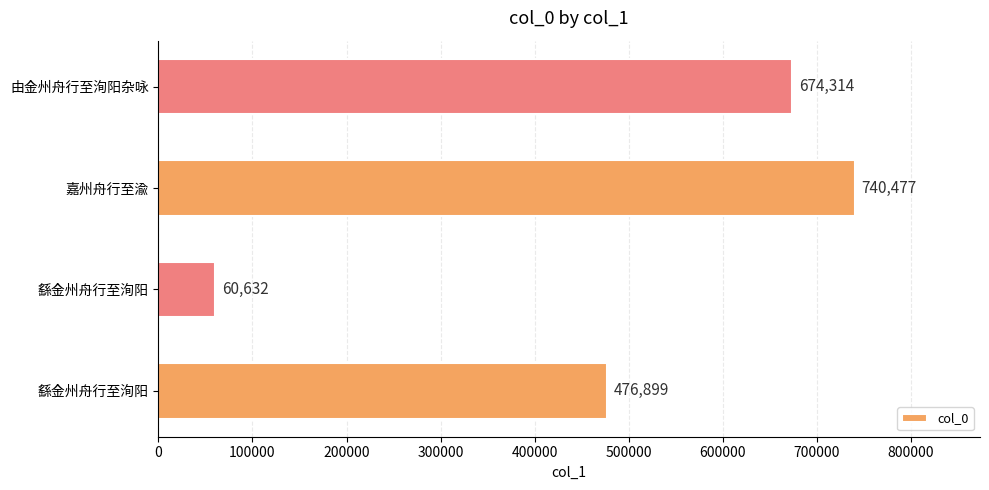

Are the bars grouped side by side (vs. stacked)?

No